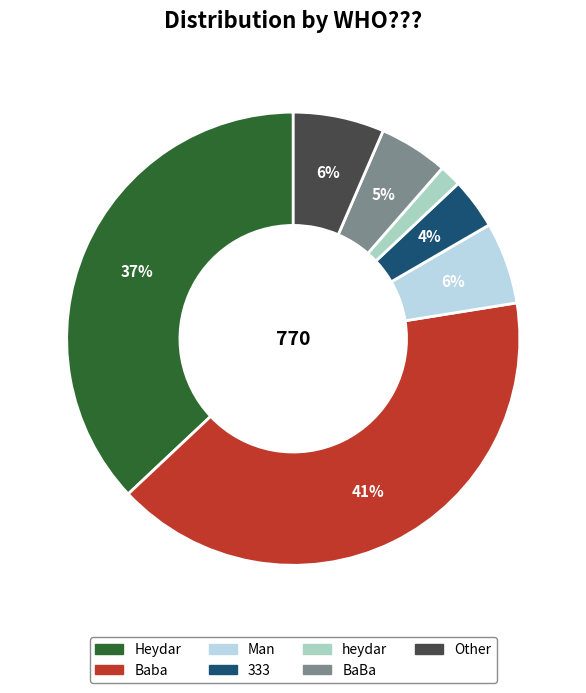

Do BaBa and Baba together represent more than half of the pie?

No